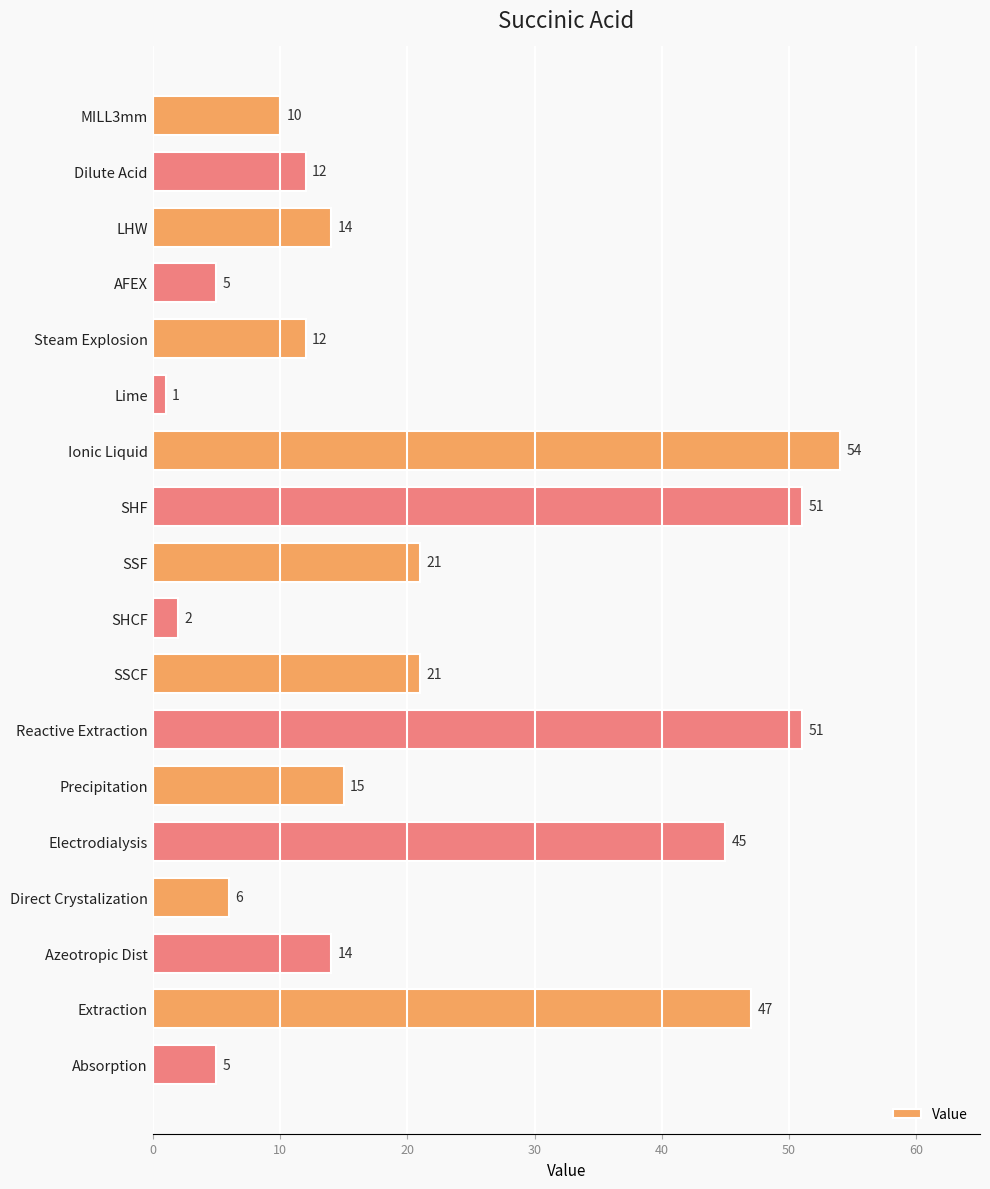

Does the chart contain any negative values?

No